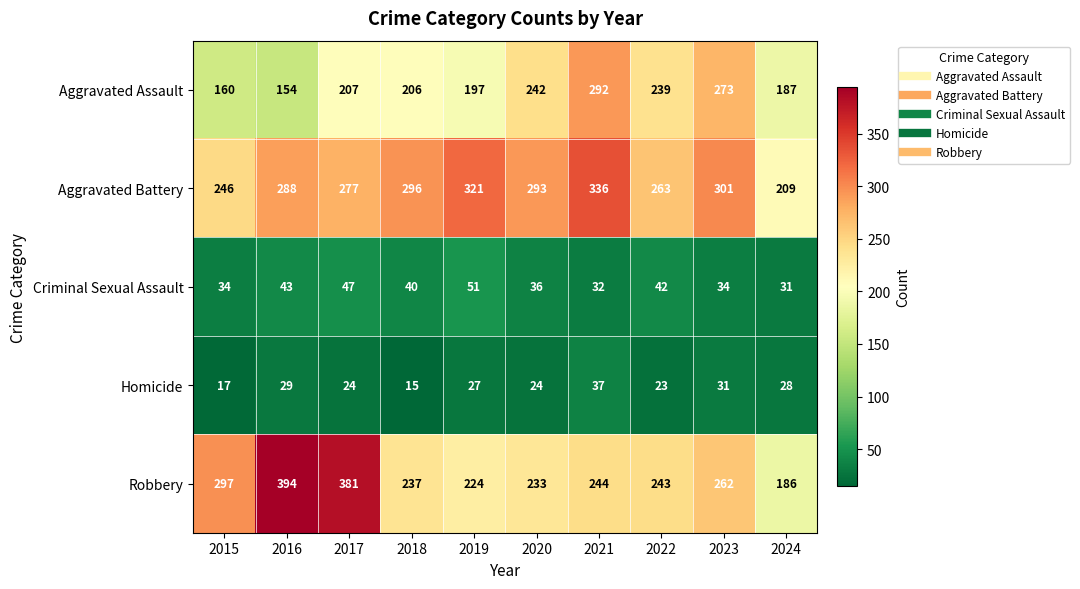

What is the sum of the Robbery values at 2022 and 2019?

467